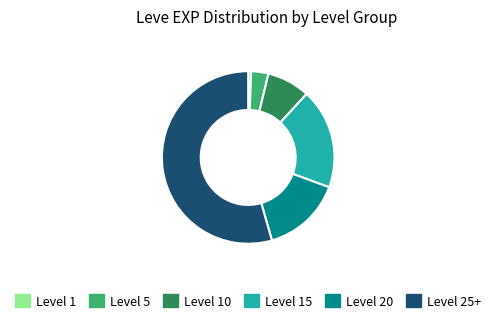

Count the number of slices in the pie.

6